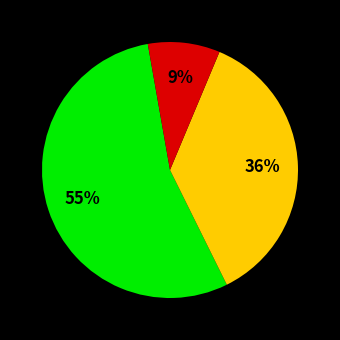

Does any single category account for the majority?

Yes